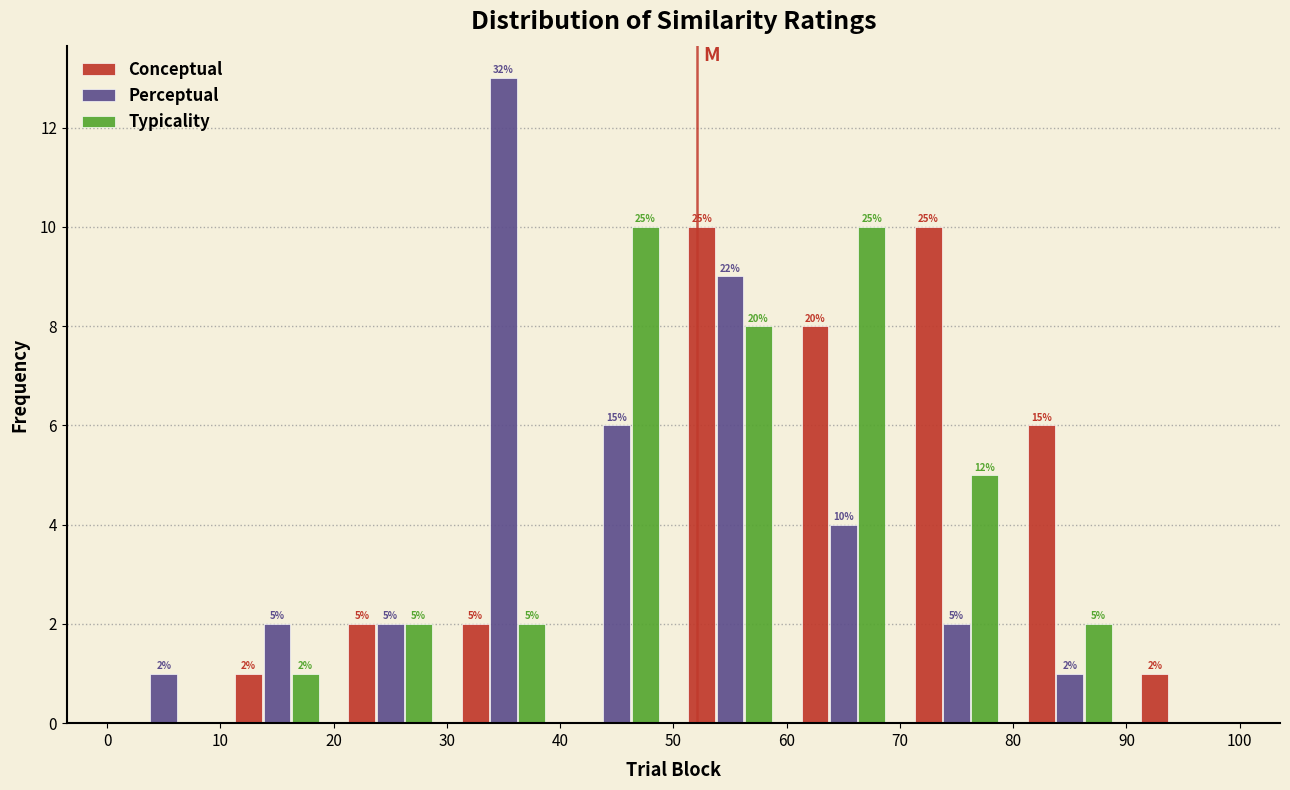

In the Perceptual series, which range on the x-axis has the tallest bar?

30 to 40